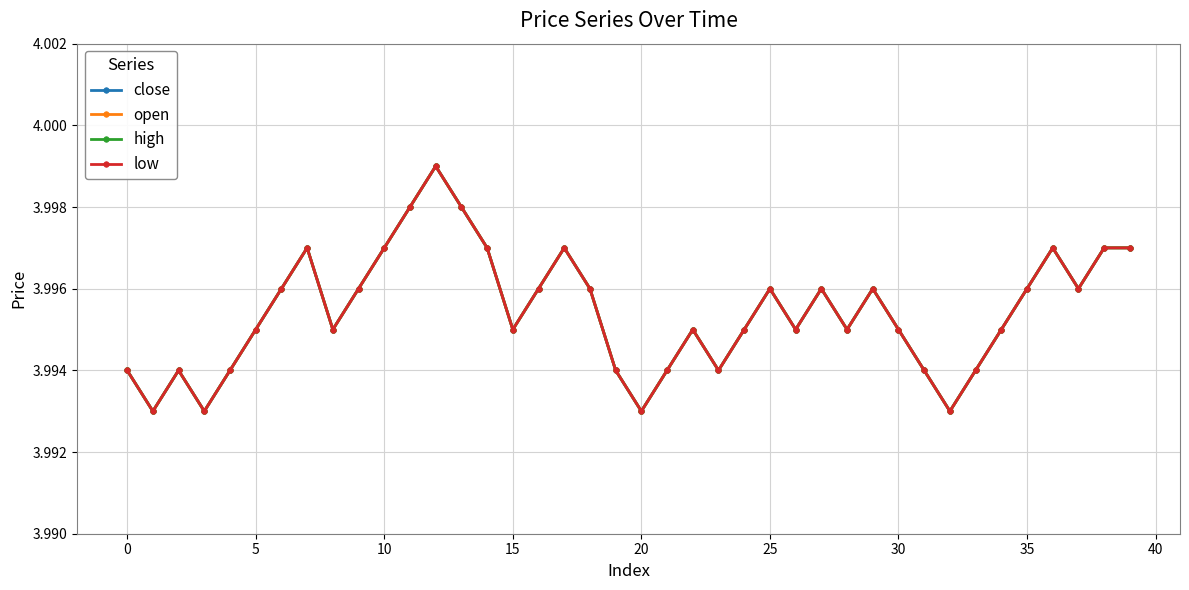

Count the open values in the range 3 to 4.

40